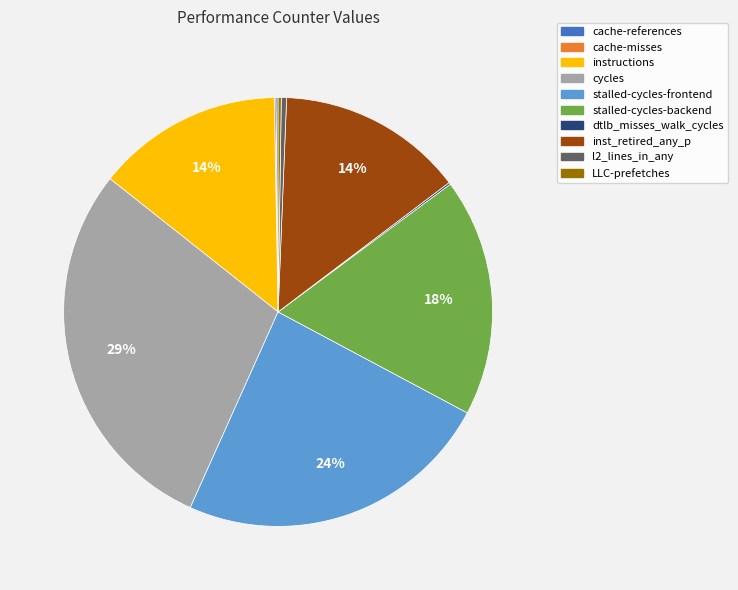

Is it true that inst_retired_any_p is 23% of the pie?

False